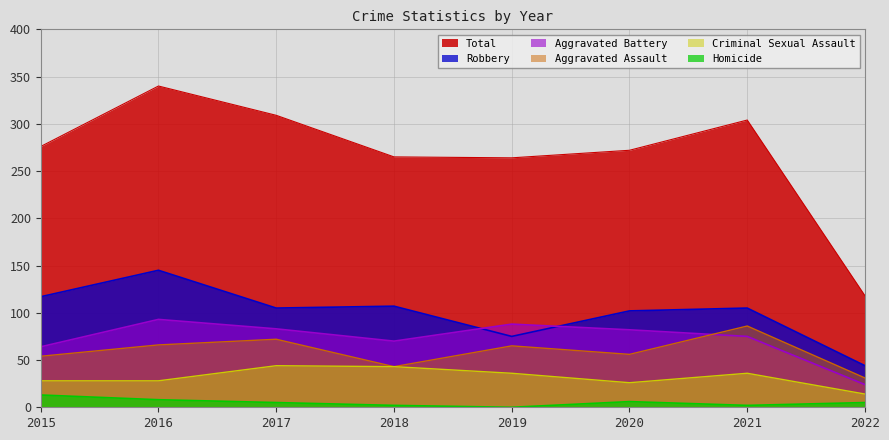

At which label does Criminal Sexual Assault first exceed 36?

2017